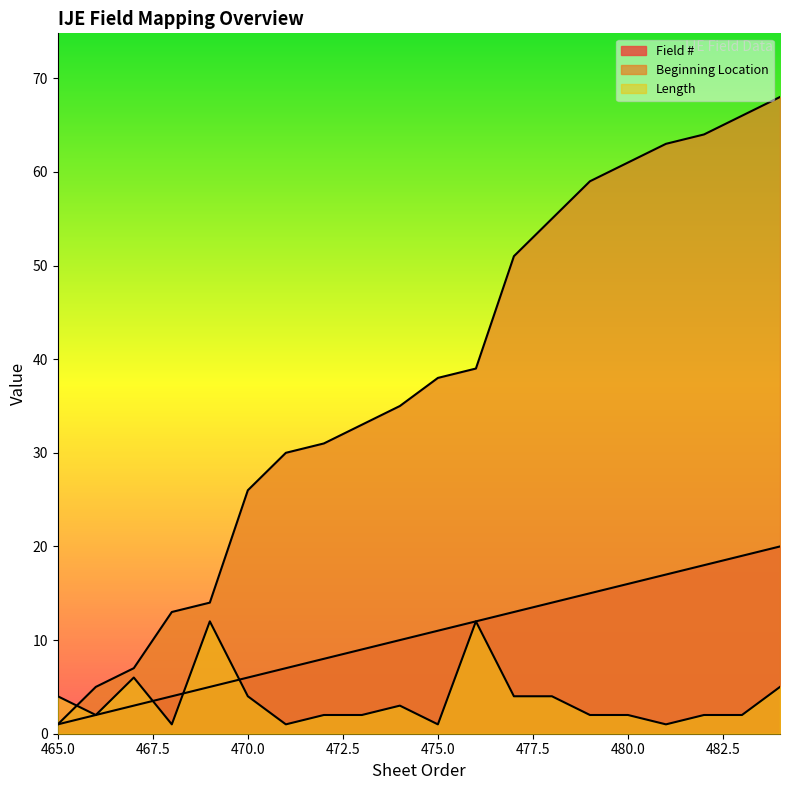

The value of Field # at 483 is 19. True or false?

True